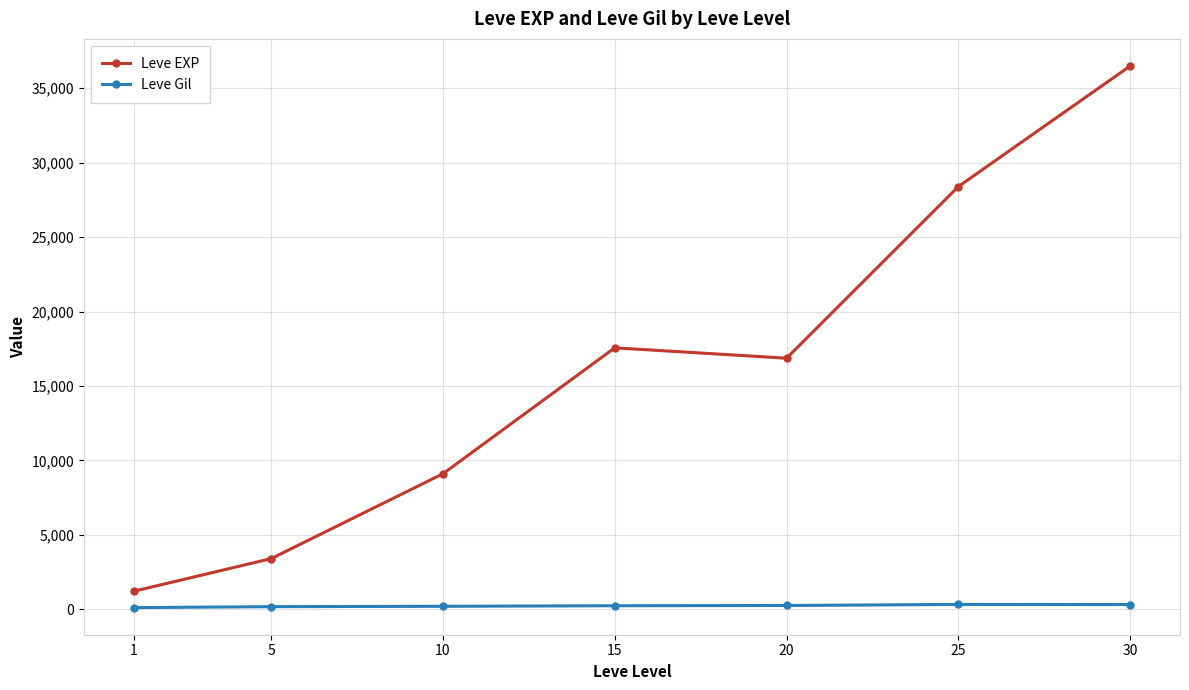

True or false: Leve Gil and Leve EXP intersect in this chart.

False